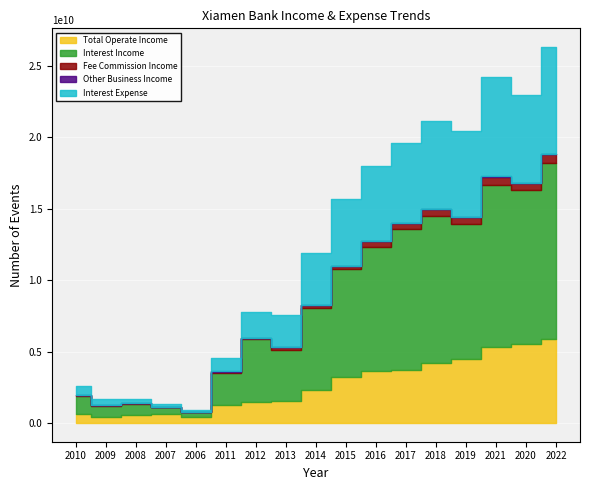

The INTEREST_EXPENSE series shows 5656984453.4 at 2017. True or false?

True